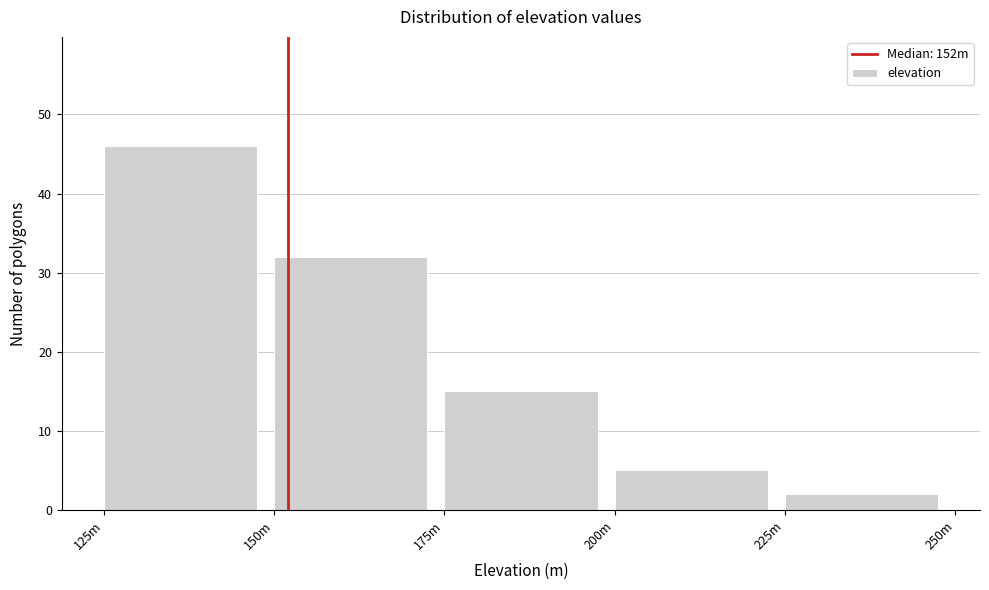

Reading left to right, transcribe all the data shown in this chart.

46	32	15	5	2